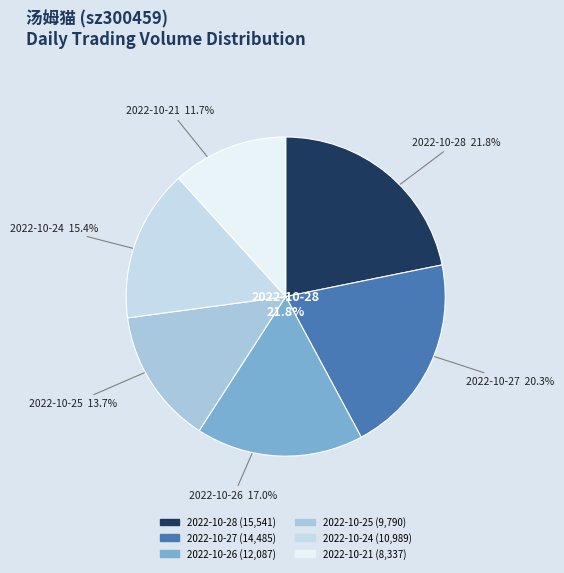

Is it true that 2022-10-21 is 12% of the pie?

True